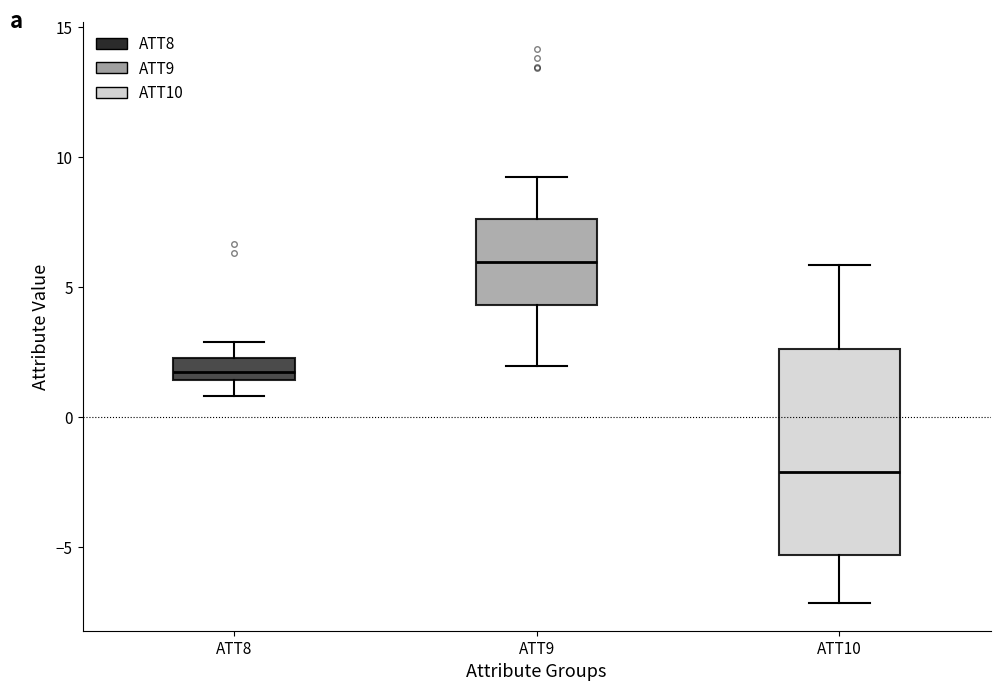

Where does the lower whisker of the box for ATT8 end on the y-axis? The values are not printed on the chart, so give them approximately, as read against the axis.

1.0